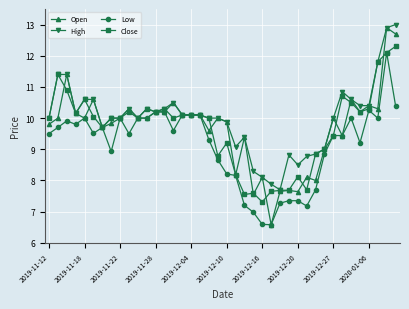

True or false: Low has more than 2 points higher than both neighbors.

True